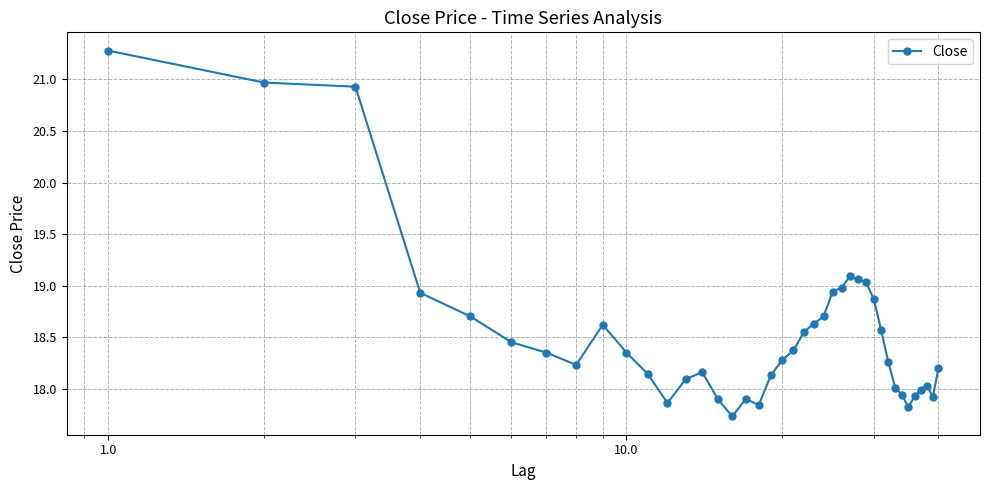

What is the sum of all values?

741.7